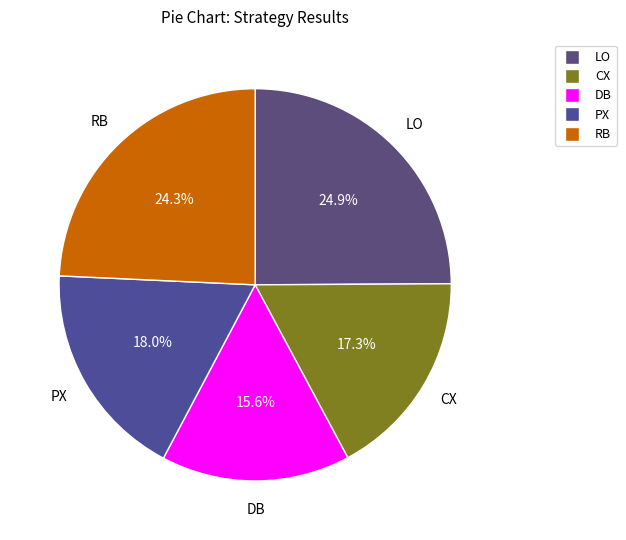

Which category has the biggest portion of the pie?

LO